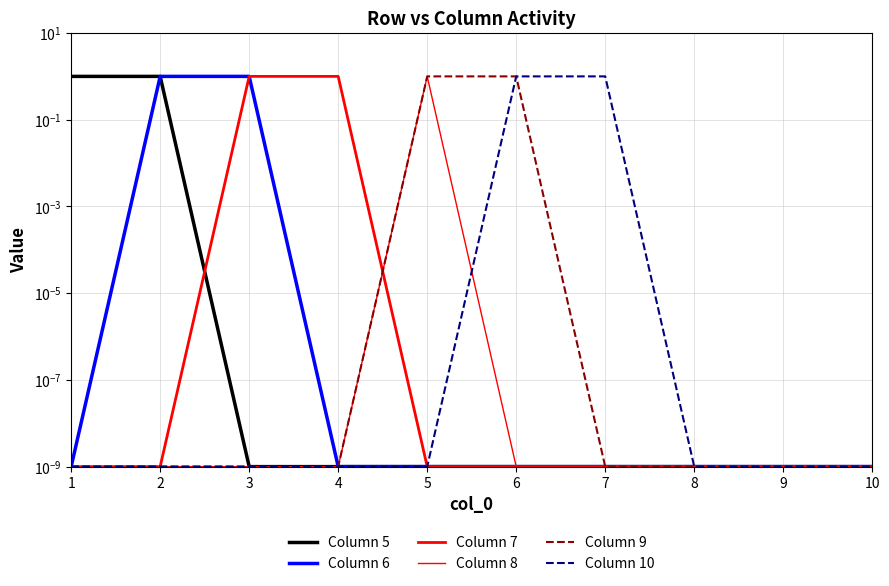

Reading right to left, list all the values displayed in this chart.

Column 5: 0.0	0.0	0.0	0.0	0.0	0.0	0.0	0.0	1.0	1.0
Column 6: 0.0	0.0	0.0	0.0	0.0	0.0	0.0	1.0	1.0	0.0
Column 7: 0.0	0.0	0.0	0.0	0.0	0.0	1.0	1.0	0.0	0.0
Column 8: 0.0	0.0	0.0	0.0	0.0	1.0	0.0	0.0	0.0	0.0
Column 9: 0.0	0.0	0.0	0.0	1.0	1.0	0.0	0.0	0.0	0.0
Column 10: 0.0	0.0	0.0	1.0	1.0	0.0	0.0	0.0	0.0	0.0